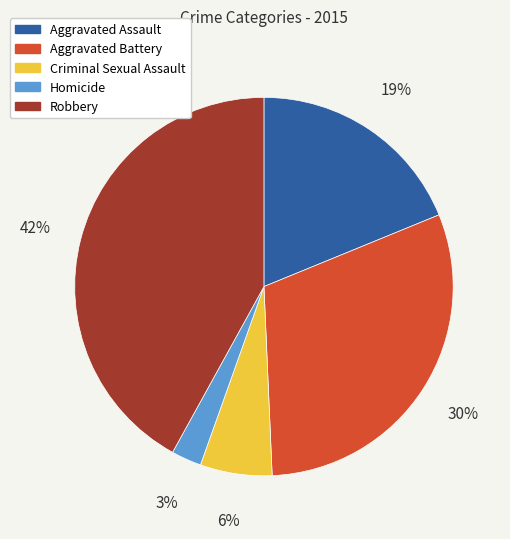

Approximately how many times larger is the value at Criminal Sexual Assault compared to Robbery?

0.1